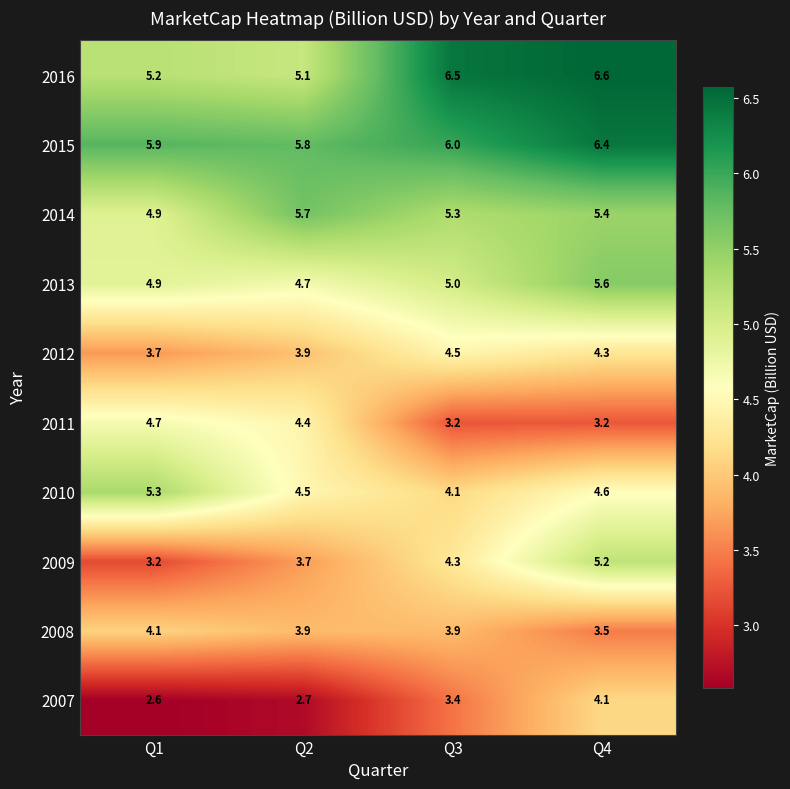

How many categories are shown in the chart?

4